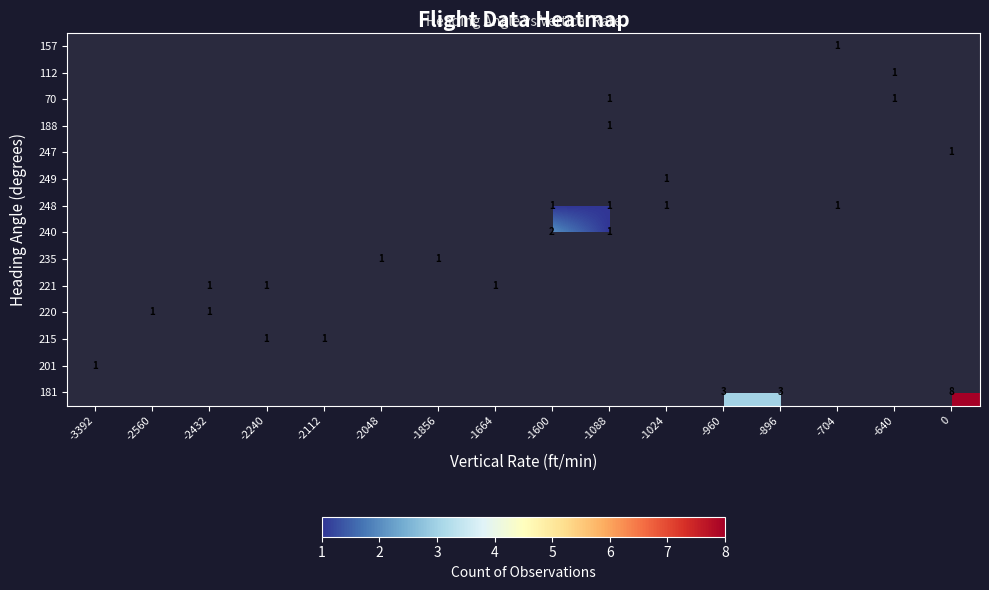

How many categories are shown in the chart?

16